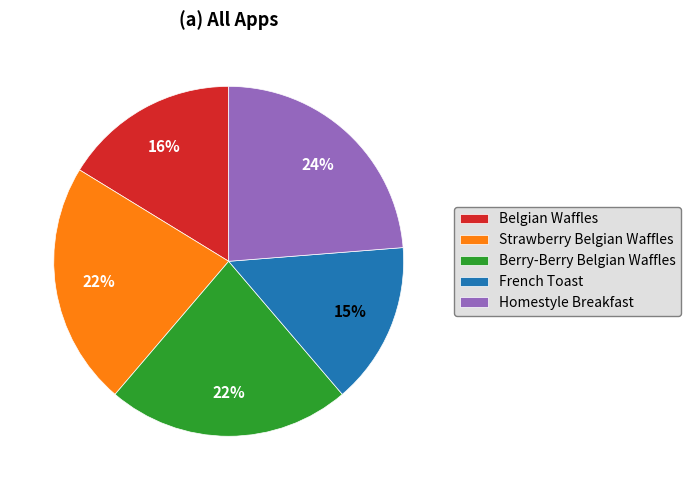

How many slices are in this pie chart?

5